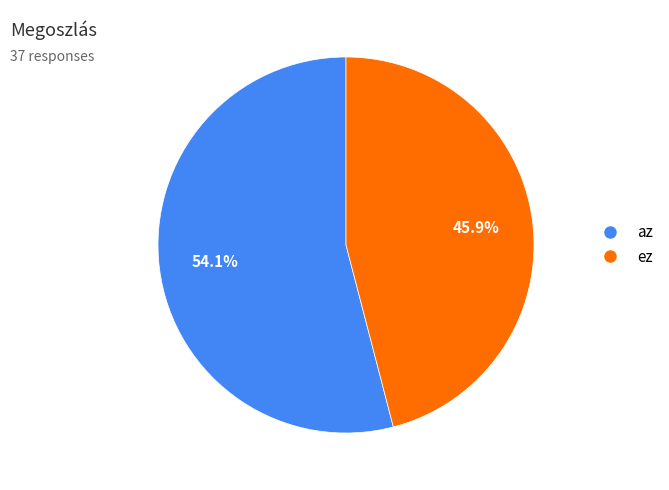

What is the largest slice in the pie chart?

az